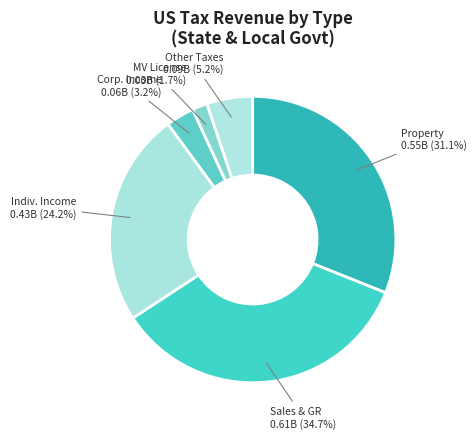

Does any single category account for the majority?

No